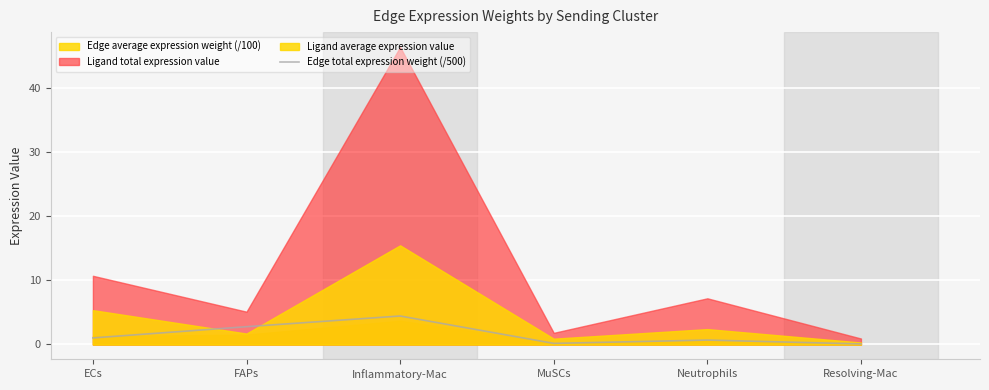

The Edge total expression weight (/500) series shows 6.6 at Inflammatory-Mac. True or false?

False